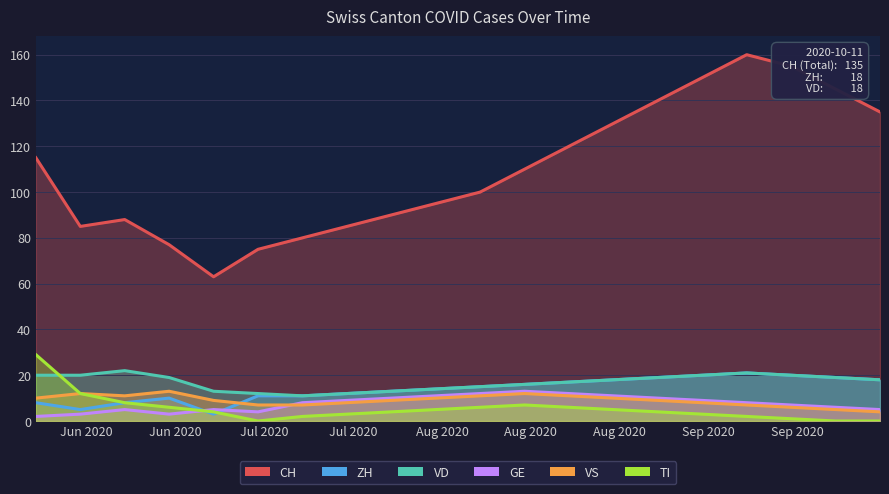

How many series are shown in this chart?

6